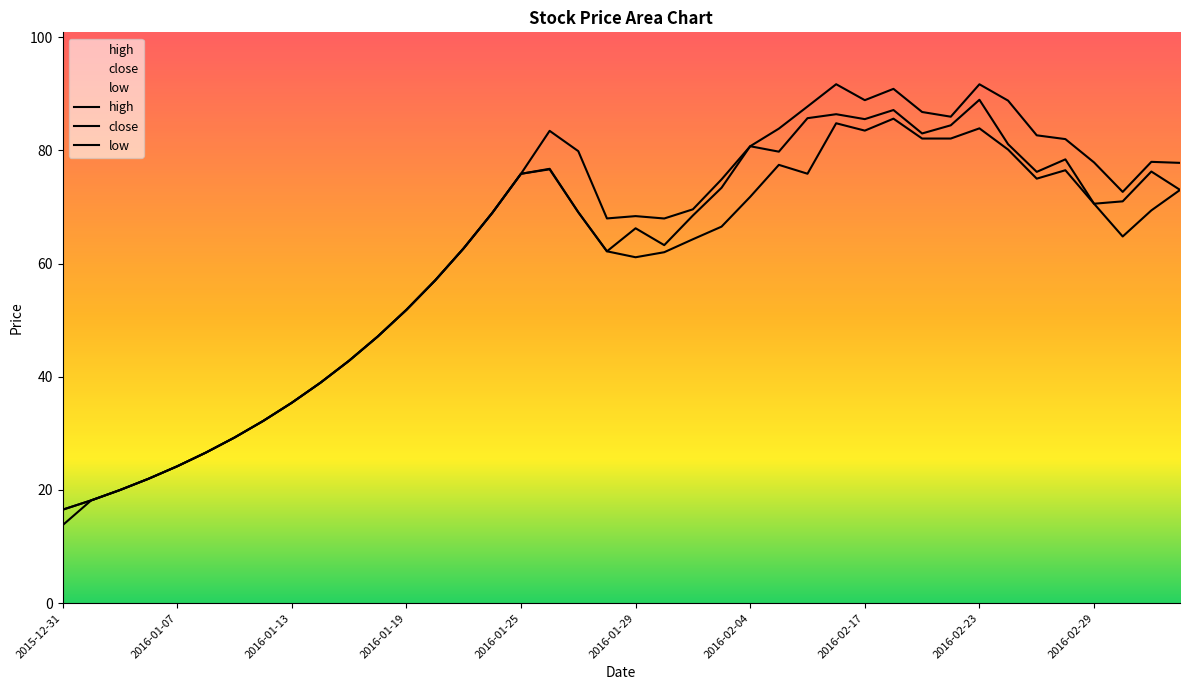

What position from the left is 25?

26